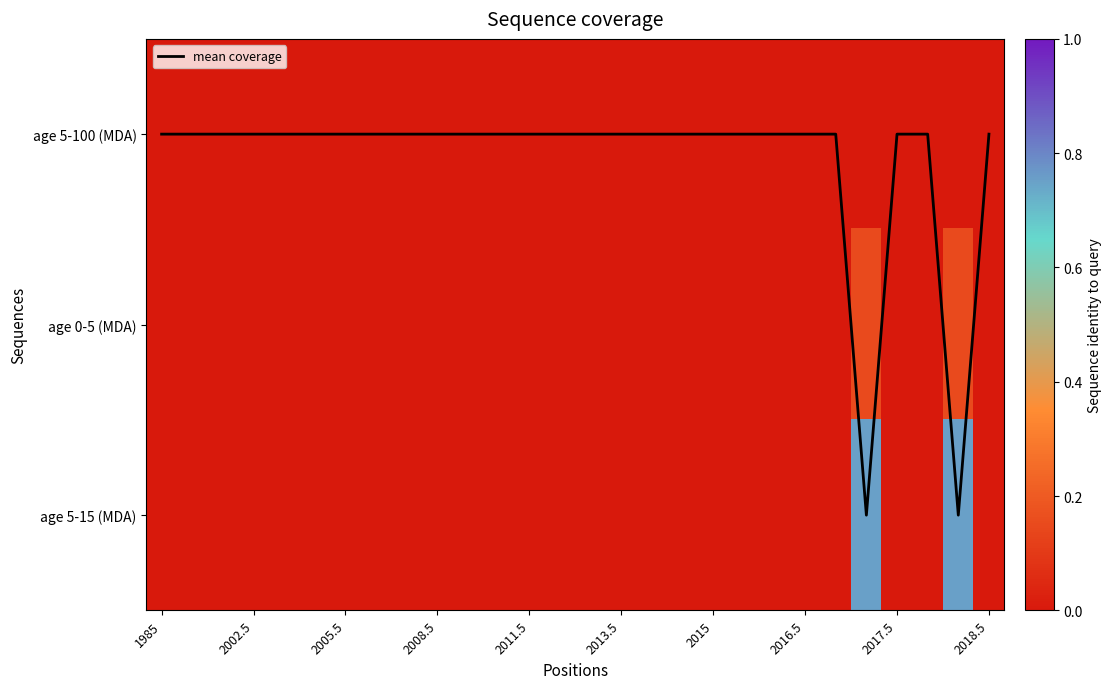

What is the average value of the mean coverage series?

0.1